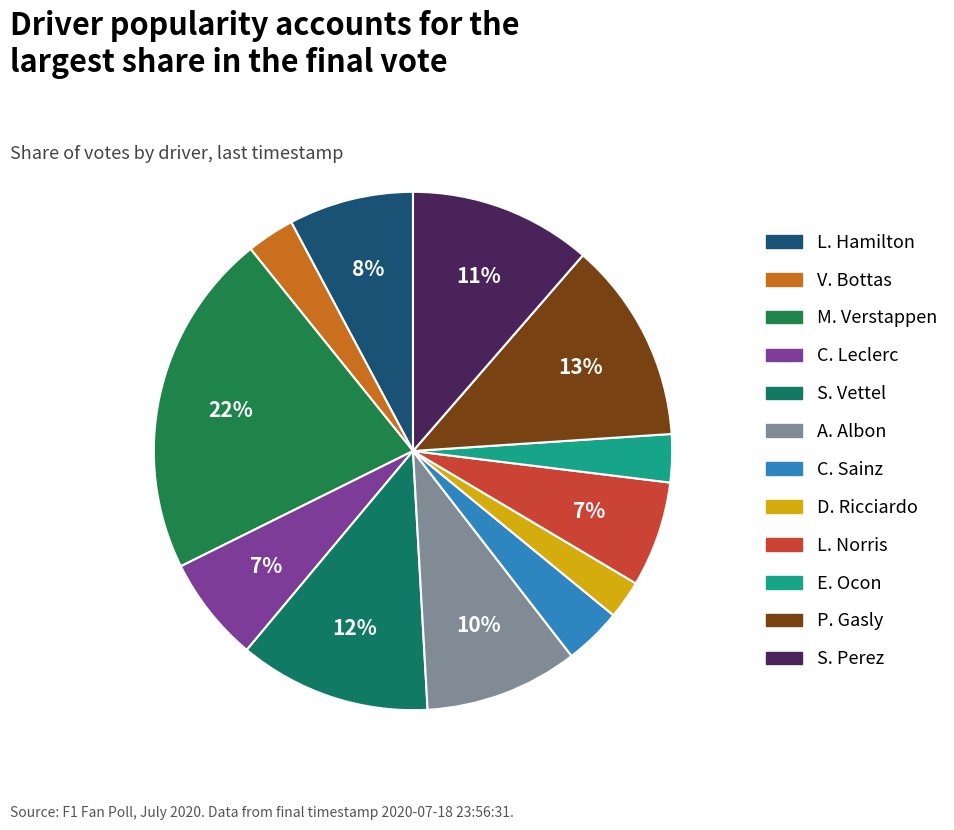

What portion of the pie excludes A. Albon?

90.4%